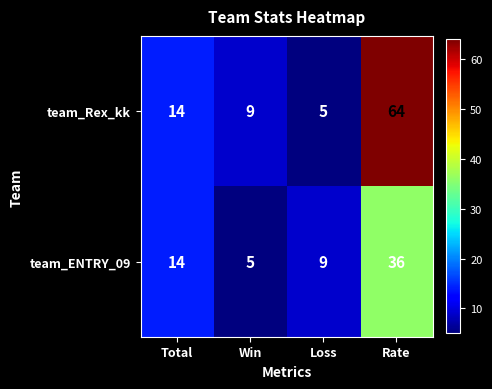

What is the approximate value of team_Rex_kk at Total?

14